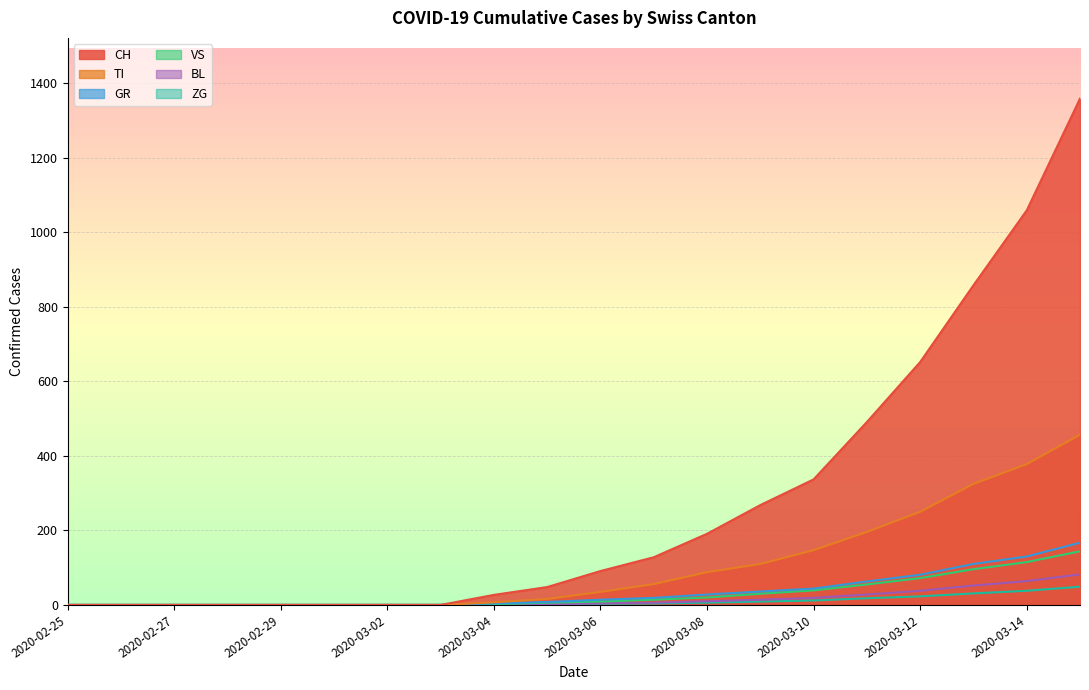

True or false: GR and ZG cross at least once.

False